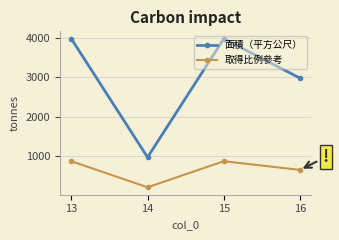

True or false: 面積（平方公尺） and 取得比例參考 intersect in this chart.

False